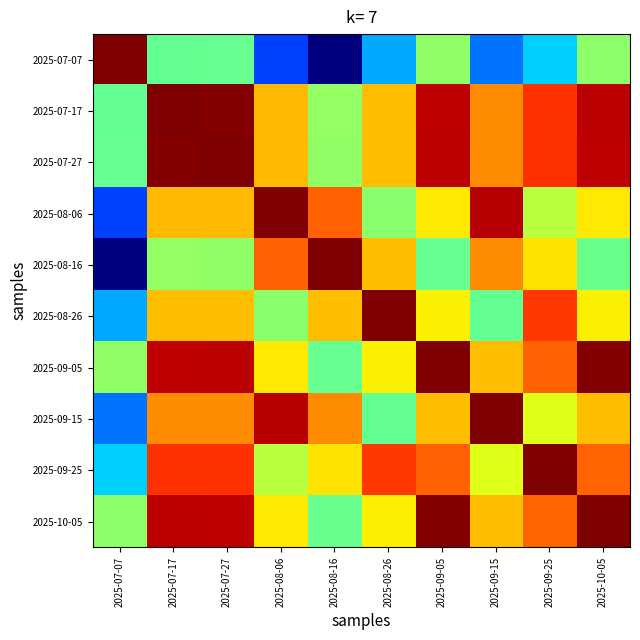

Reading left to right, what are all the values shown in this chart?

2025-07-07: 2025-07-07=1.0	2025-07-17=0.5	2025-07-27=0.5	2025-08-06=0.2	2025-08-16=0.0	2025-08-26=0.3	2025-09-05=0.5	2025-09-15=0.2	2025-09-25=0.3	2025-10-05=0.5
2025-07-17: 2025-07-07=0.5	2025-07-17=1.0	2025-07-27=1.0	2025-08-06=0.7	2025-08-16=0.5	2025-08-26=0.7	2025-09-05=0.9	2025-09-15=0.8	2025-09-25=0.9	2025-10-05=0.9
2025-07-27: 2025-07-07=0.5	2025-07-17=1.0	2025-07-27=1.0	2025-08-06=0.7	2025-08-16=0.5	2025-08-26=0.7	2025-09-05=0.9	2025-09-15=0.8	2025-09-25=0.9	2025-10-05=0.9
2025-08-06: 2025-07-07=0.2	2025-07-17=0.7	2025-07-27=0.7	2025-08-06=1.0	2025-08-16=0.8	2025-08-26=0.5	2025-09-05=0.7	2025-09-15=1.0	2025-09-25=0.6	2025-10-05=0.7
2025-08-16: 2025-07-07=0.0	2025-07-17=0.5	2025-07-27=0.5	2025-08-06=0.8	2025-08-16=1.0	2025-08-26=0.7	2025-09-05=0.5	2025-09-15=0.8	2025-09-25=0.7	2025-10-05=0.5
2025-08-26: 2025-07-07=0.3	2025-07-17=0.7	2025-07-27=0.7	2025-08-06=0.5	2025-08-16=0.7	2025-08-26=1.0	2025-09-05=0.7	2025-09-15=0.5	2025-09-25=0.9	2025-10-05=0.7
2025-09-05: 2025-07-07=0.5	2025-07-17=0.9	2025-07-27=0.9	2025-08-06=0.7	2025-08-16=0.5	2025-08-26=0.7	2025-09-05=1.0	2025-09-15=0.7	2025-09-25=0.8	2025-10-05=1.0
2025-09-15: 2025-07-07=0.2	2025-07-17=0.8	2025-07-27=0.8	2025-08-06=1.0	2025-08-16=0.8	2025-08-26=0.5	2025-09-05=0.7	2025-09-15=1.0	2025-09-25=0.6	2025-10-05=0.7
2025-09-25: 2025-07-07=0.3	2025-07-17=0.9	2025-07-27=0.9	2025-08-06=0.6	2025-08-16=0.7	2025-08-26=0.9	2025-09-05=0.8	2025-09-15=0.6	2025-09-25=1.0	2025-10-05=0.8
2025-10-05: 2025-07-07=0.5	2025-07-17=0.9	2025-07-27=0.9	2025-08-06=0.7	2025-08-16=0.5	2025-08-26=0.7	2025-09-05=1.0	2025-09-15=0.7	2025-09-25=0.8	2025-10-05=1.0